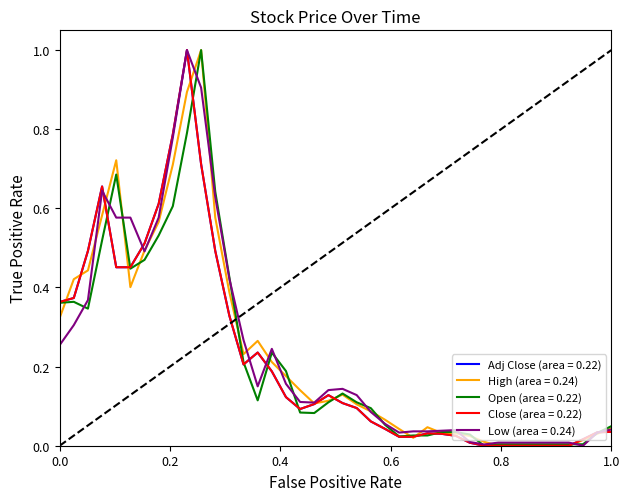

What is the highest value of the Open (area = 0.22) series?

1.0